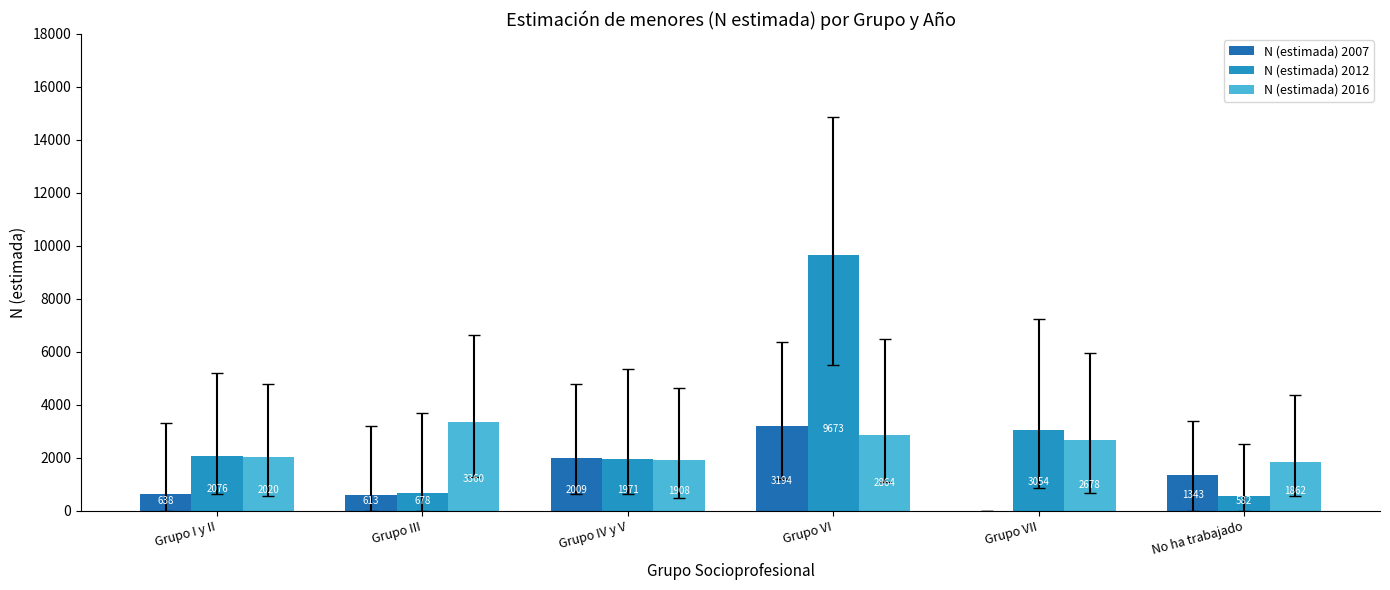

Between Grupo IV y V and No ha trabajado, which series saw the biggest shift?

N (estimada) 2012